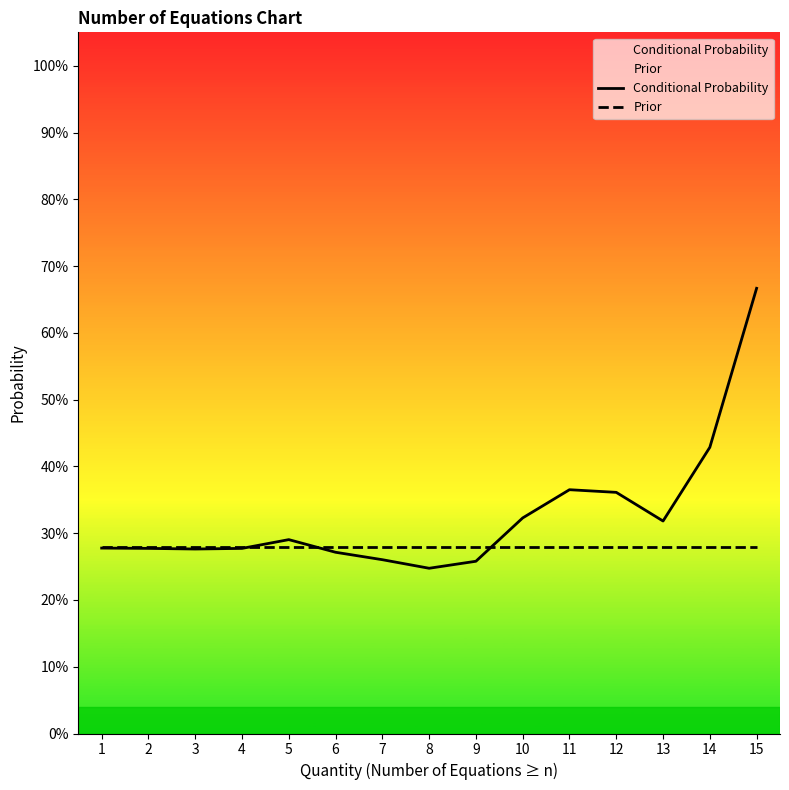

What is the value of the Prior point at the 15th from the left?

0.3